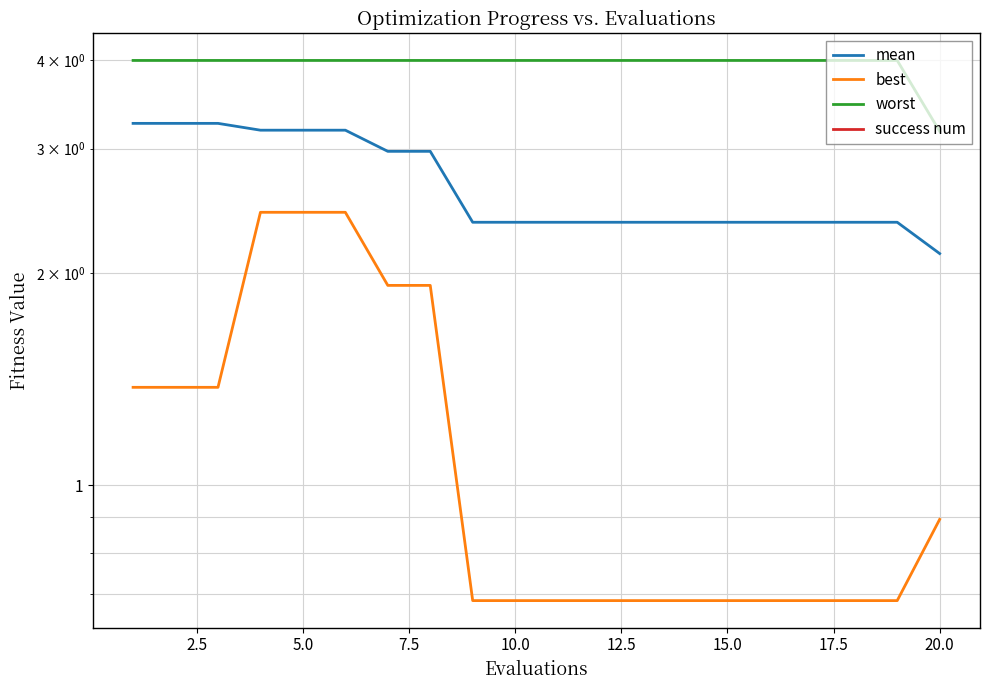

Is the value of mean at 5.0 greater than the value of worst at 14?

No